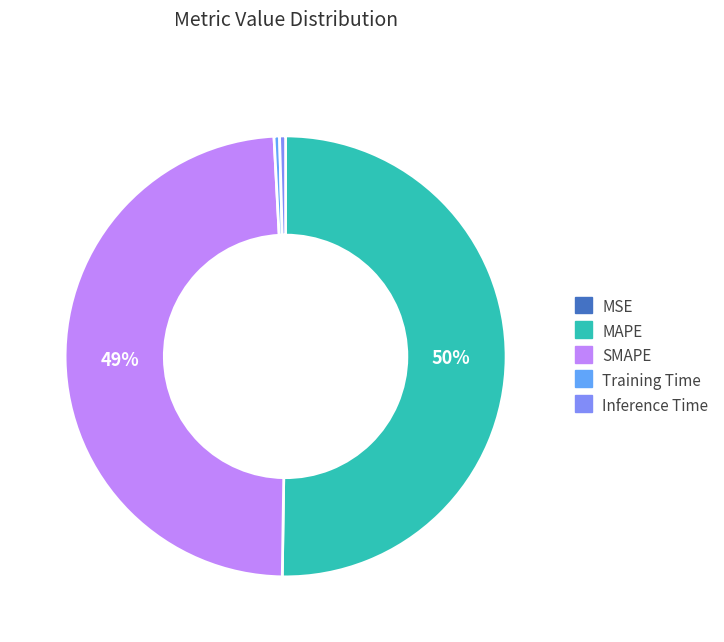

To the nearest percent, what is the combined percentage of Inference Time and SMAPE?

49%